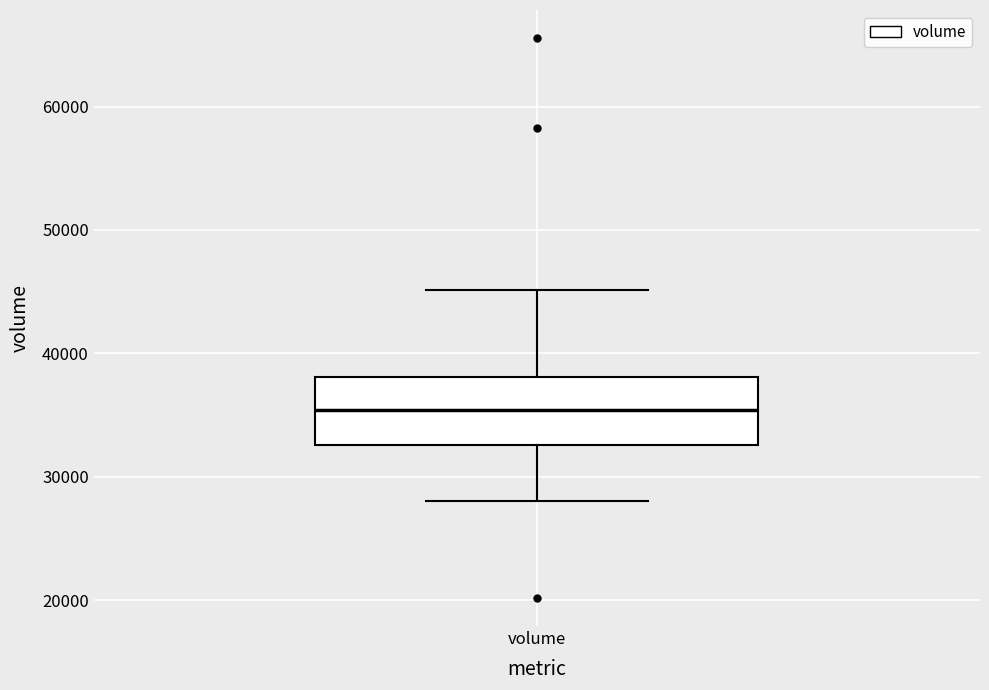

Where does the upper whisker of the box for volume end on the y-axis? The values are not printed on the chart, so give them approximately, as read against the axis.

45000